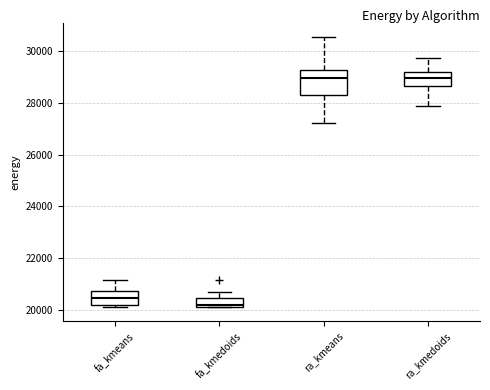

Which box is the tallest, from its lower edge to its upper edge?

ra_kmeans